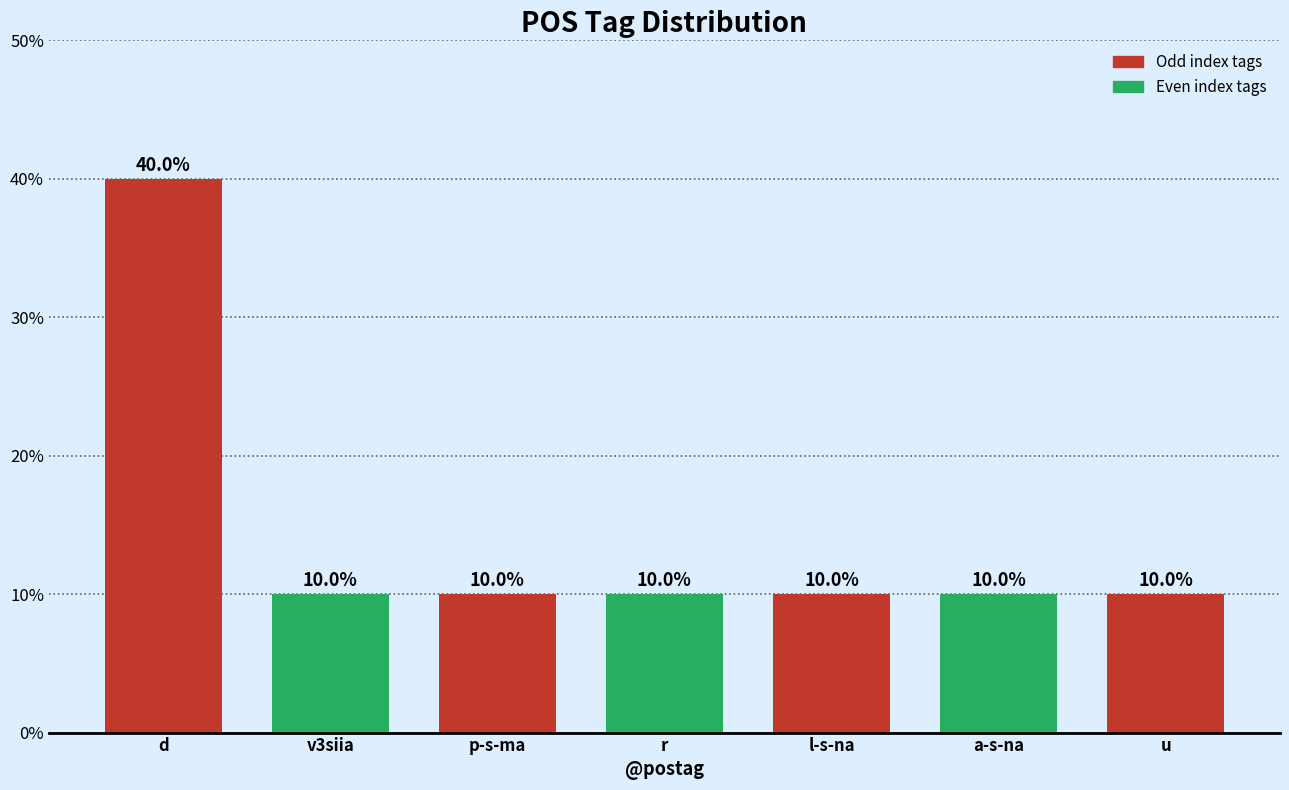

What is the label of the 4th bar from the right?

r